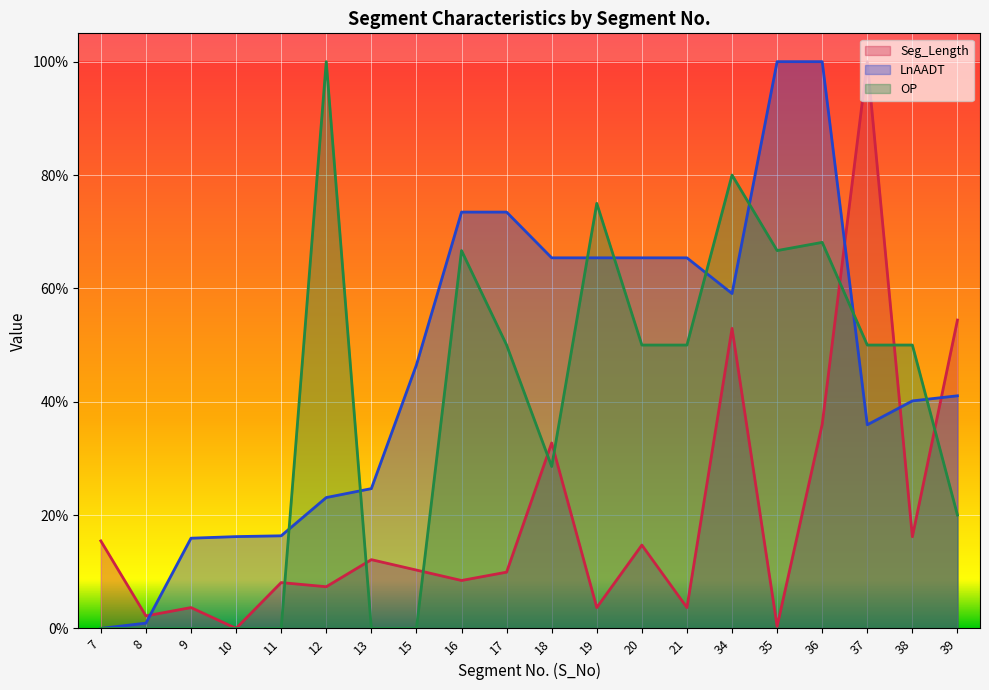

List the series in order of their overall mean, lowest first.

Seg_Length, OP, LnAADT